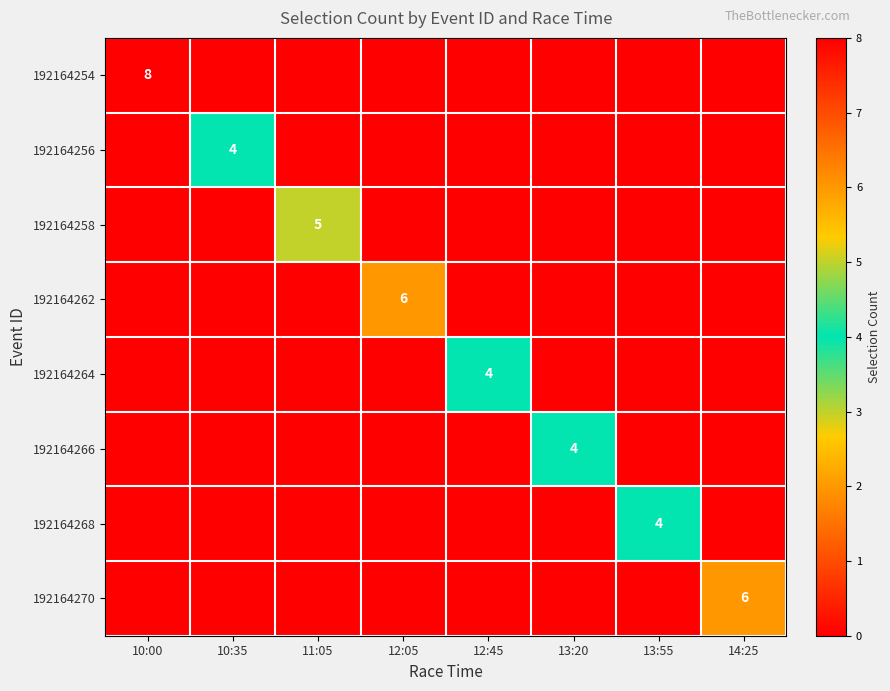

At how many categories does at least one series exceed 3?

8